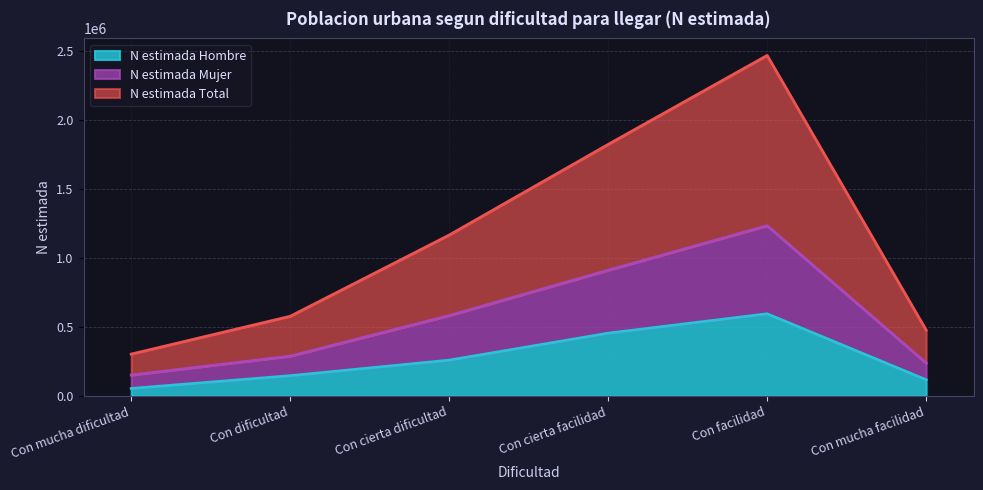

What is the difference between the N estimada Total values at Con cierta dificultad and Con mucha facilidad?

343773